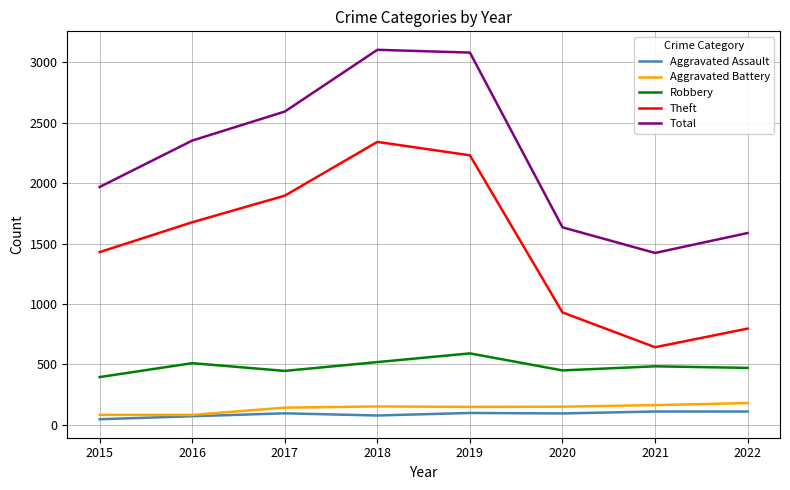

At which label does Theft reach its minimum?

2021